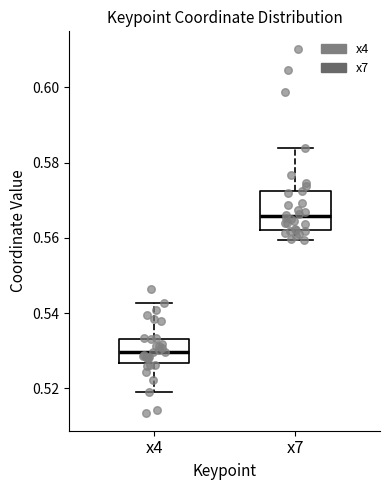

Where is the upper edge of the box for x4 on the y-axis? The values are not printed on the chart, so give them approximately, as read against the axis.

0.534